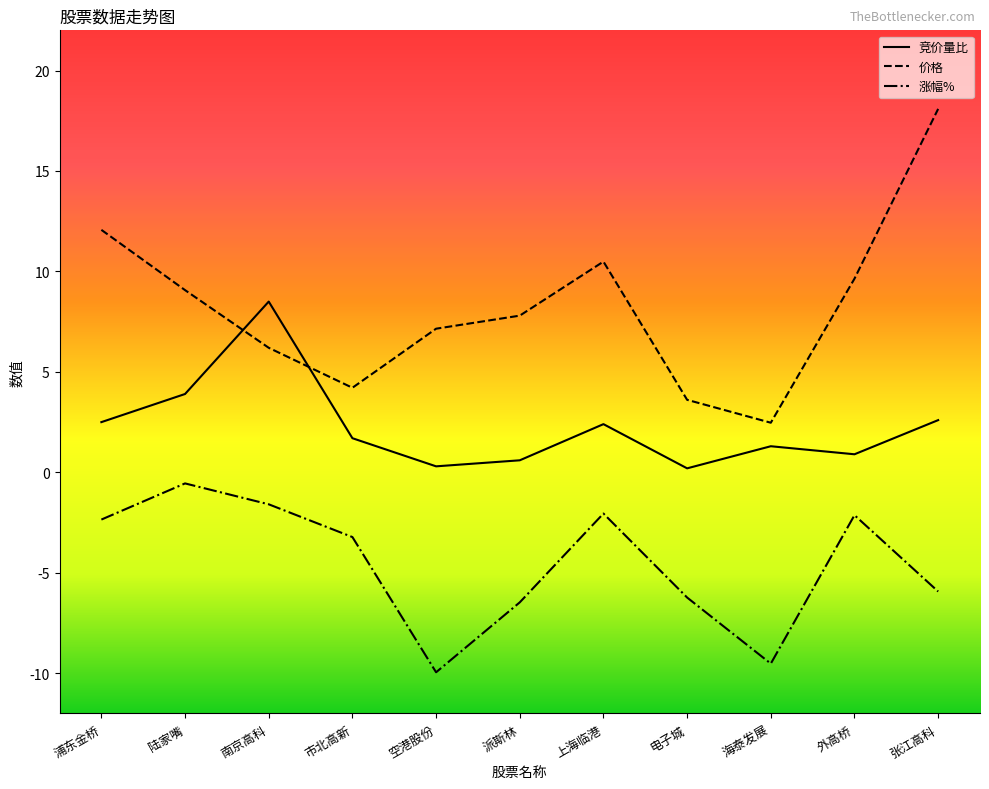

What is the approximate value of 竞价量比 at 上海临港?

2.4